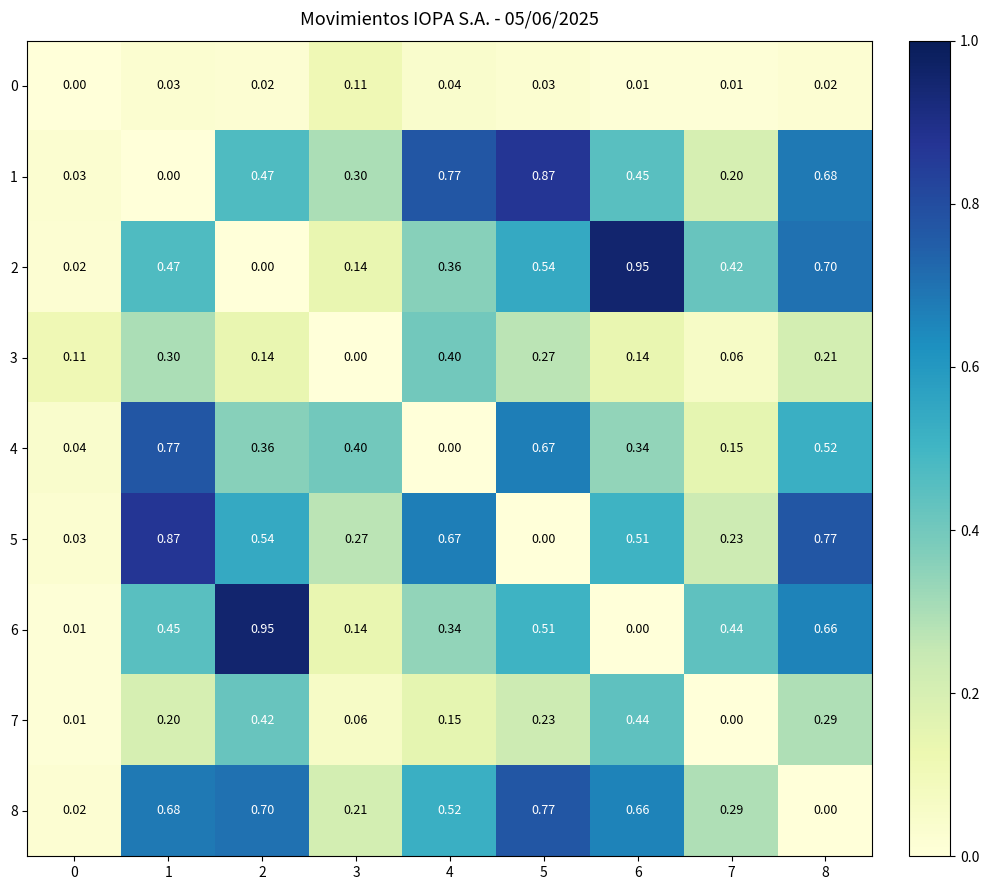

Is the value of 0 at 0 greater than the value of 5 at 8?

No